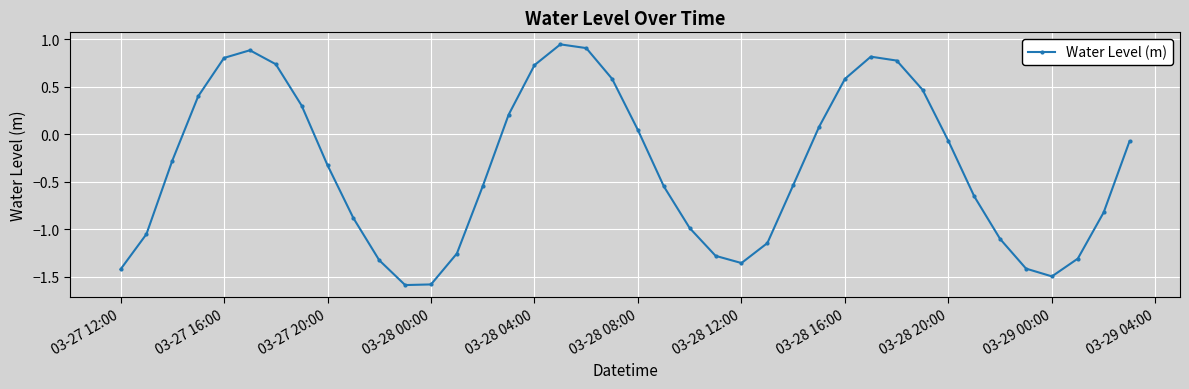

What is the smallest value displayed?

-1.6